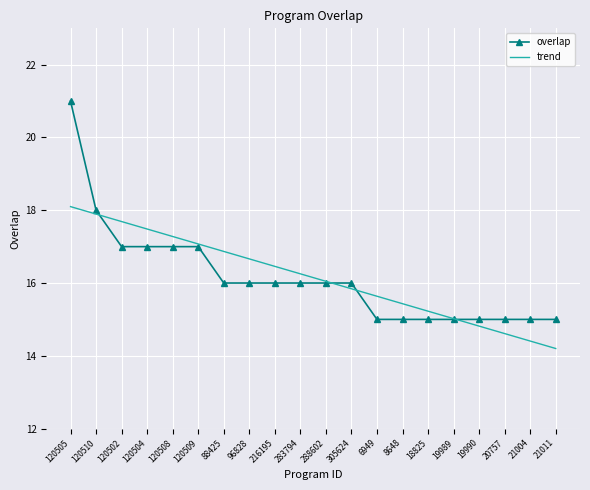

What position from the left is 120510?

2